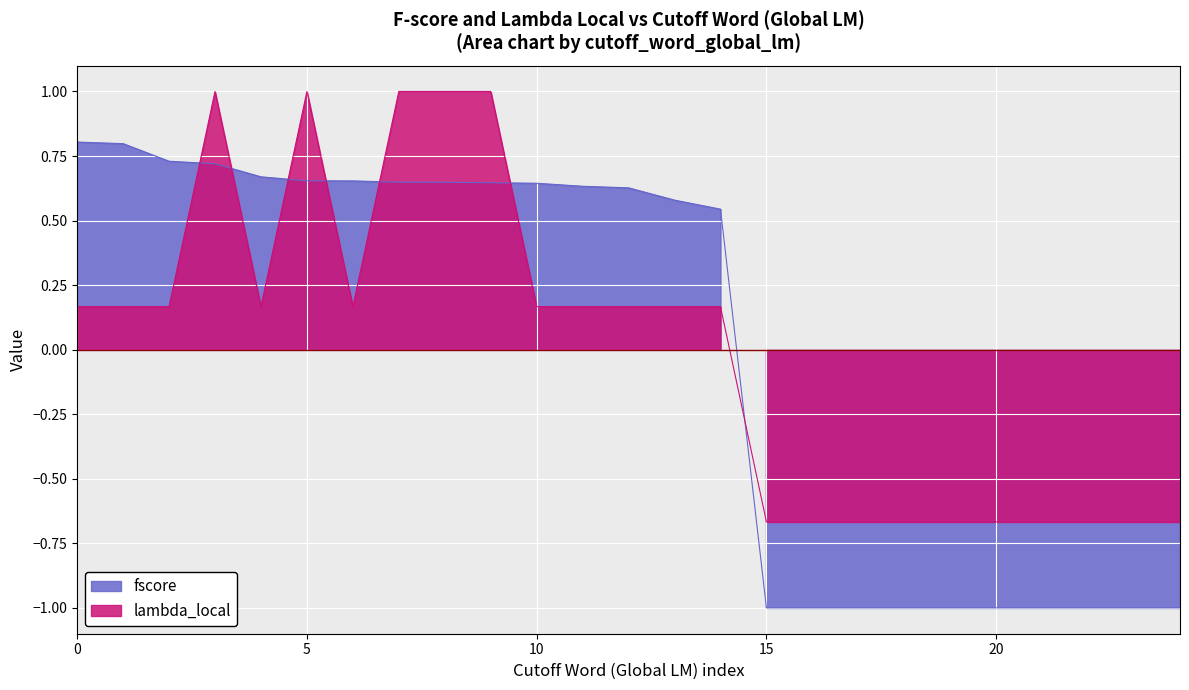

Does the chart display data point markers on the line(s)?

No